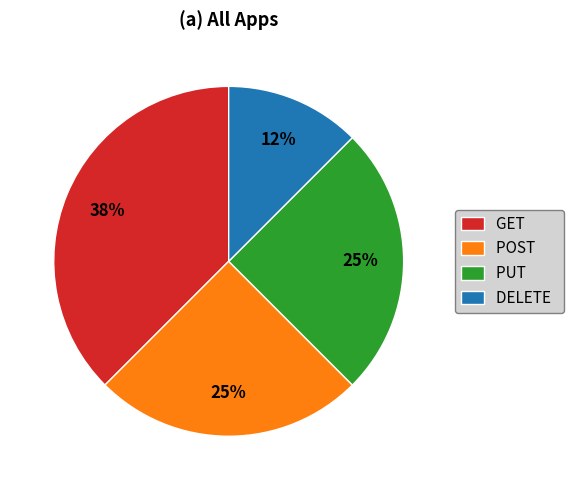

Combined, do POST and GET account for over 50%?

Yes